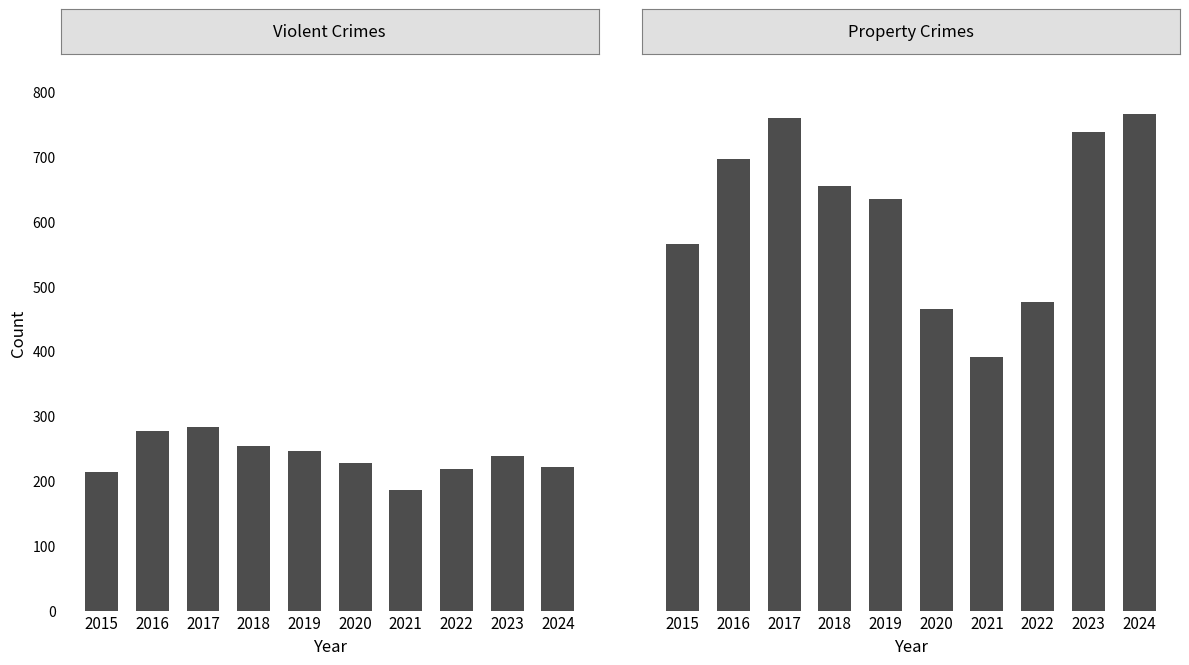

Which series has the largest total across all categories?

Property Crimes Sum